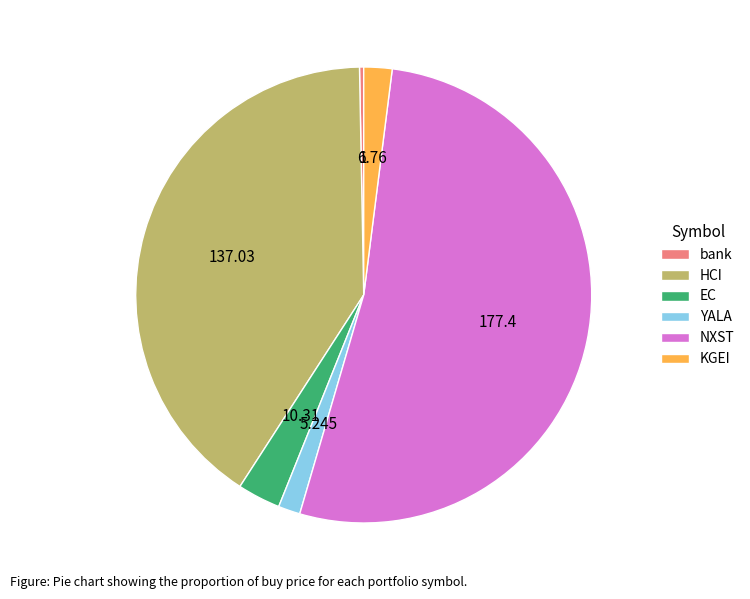

The NXST slice represents 40% of the pie. True or false?

False